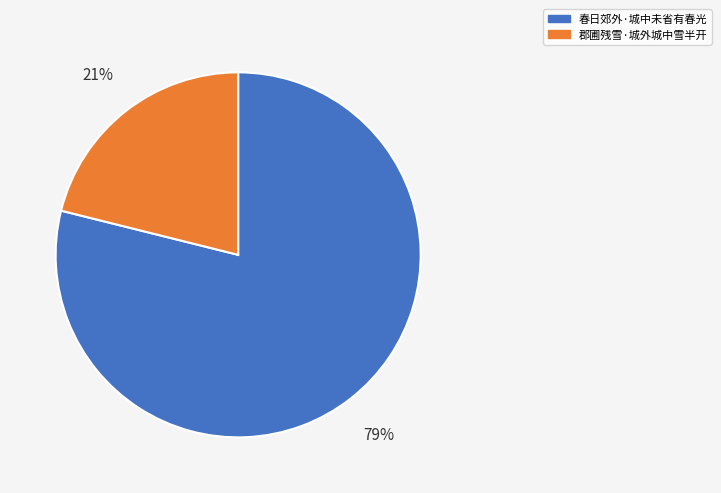

The 郡圃残雪·城外城中雪半开 slice represents 34% of the pie. True or false?

False